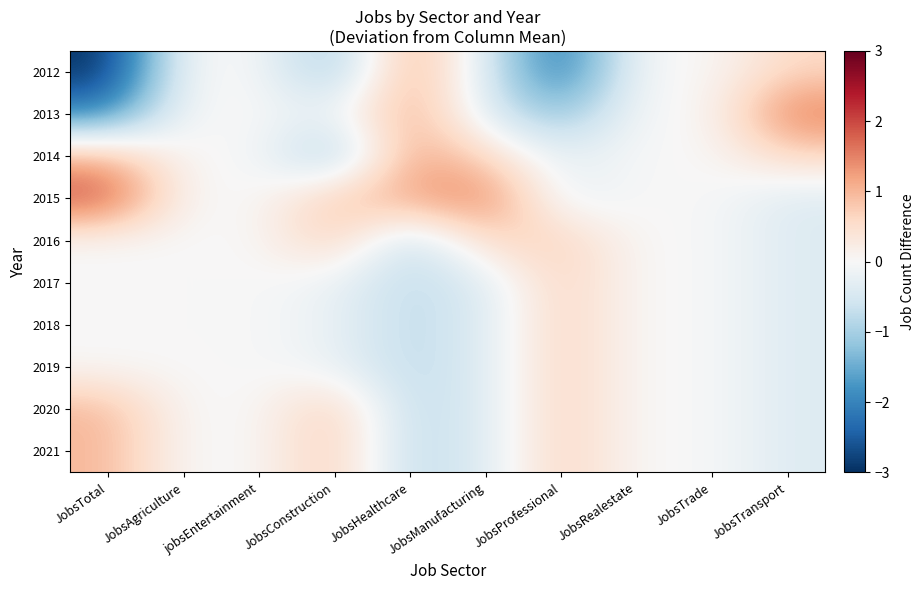

Which series has the widest spread of values?

2012